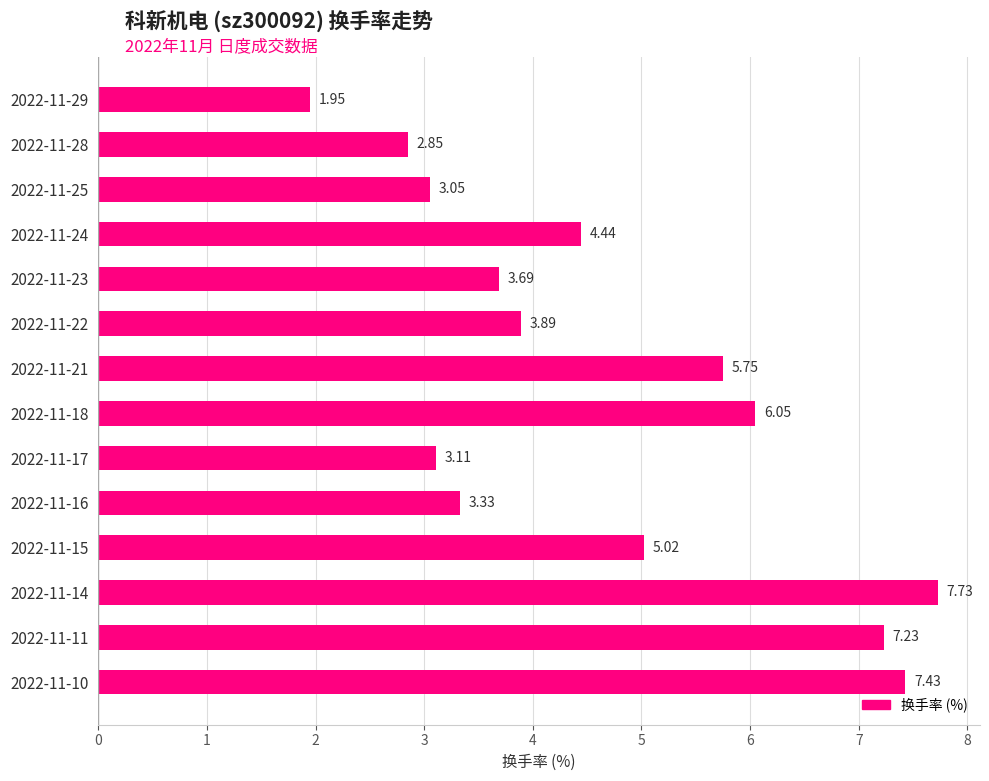

What is the average value?

4.7